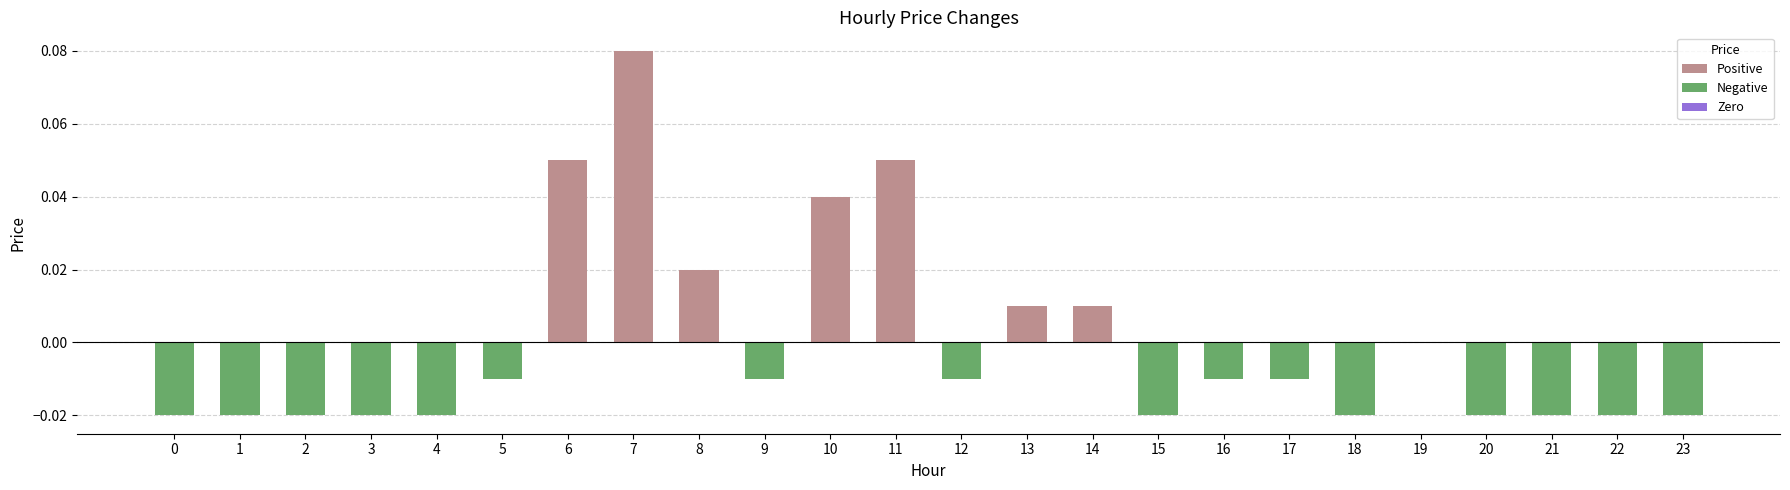

The value at 20 is -0.0. True or false?

True